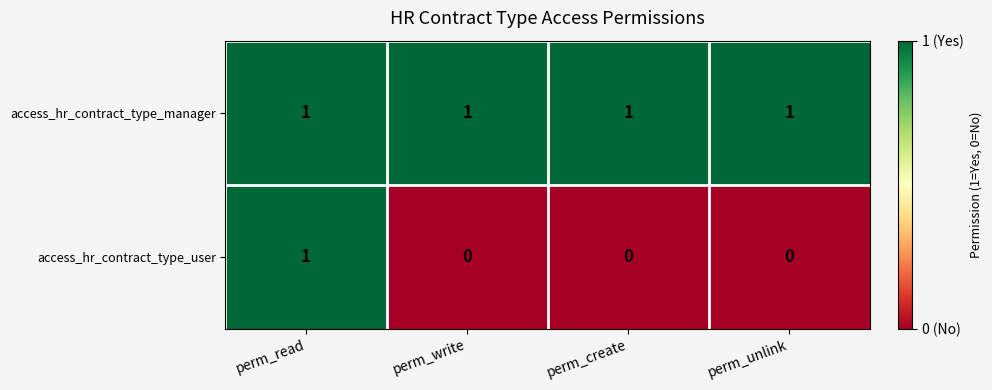

Reading left to right, list all the values displayed in this chart.

access_hr_contract_type_manager: 1	1	1	1
access_hr_contract_type_user: 1	0	0	0